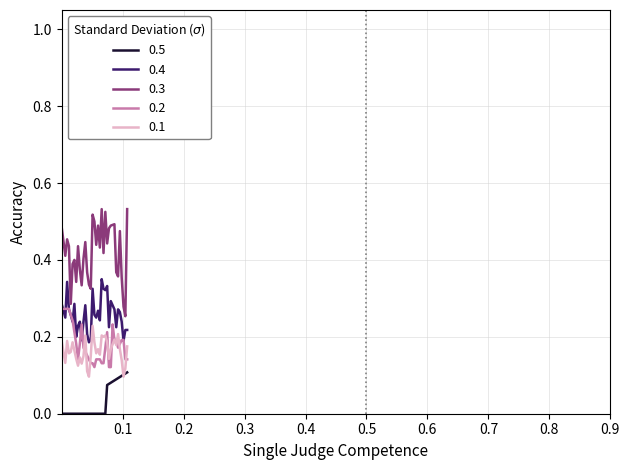

List the series in order of their peak value, lowest first.

0.5, 0.1, 0.2, 0.4, 0.3